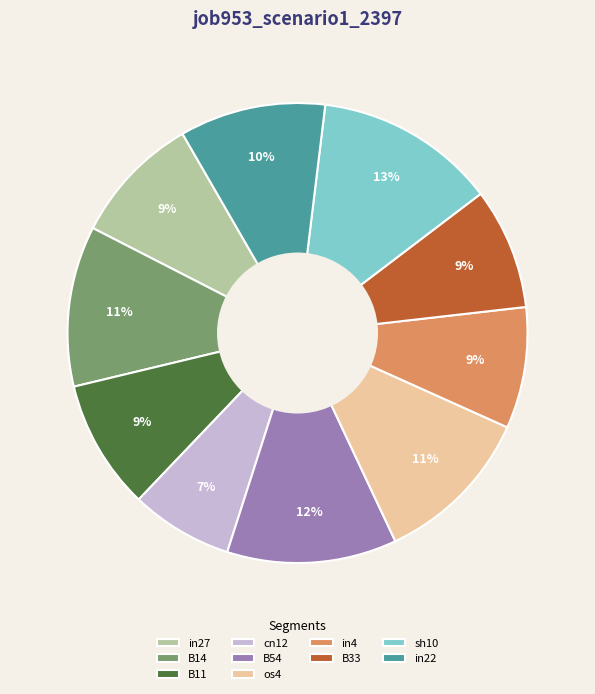

To the nearest percent, what is the average slice percentage?

10%